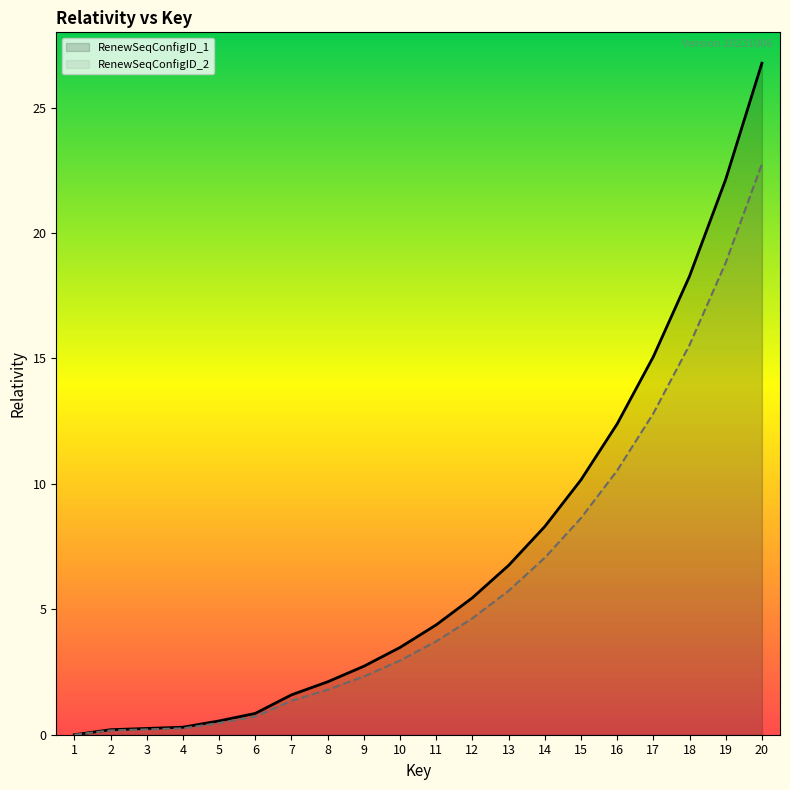

List the labels in order of RenewSeqConfigID_1 value, smallest first.

1, 2, 3, 4, 5, 6, 7, 8, 9, 10, 11, 12, 13, 14, 15, 16, 17, 18, 19, 20